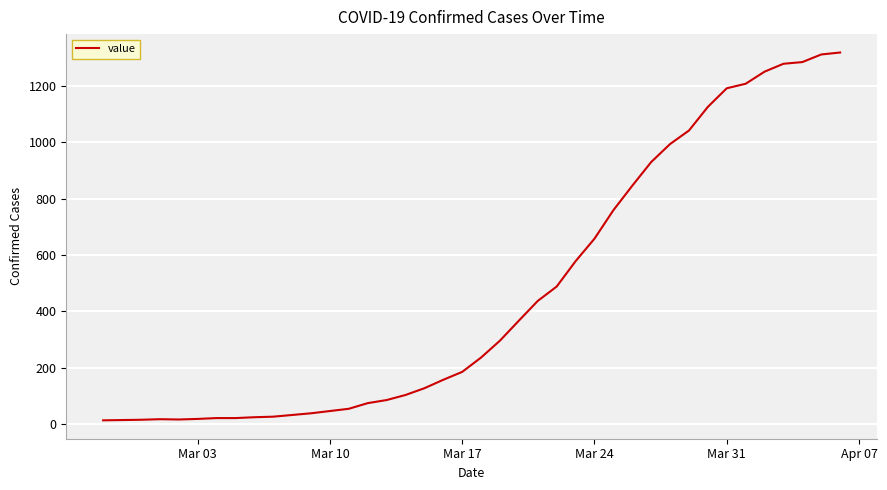

What is the maximum value shown in the chart?

1319